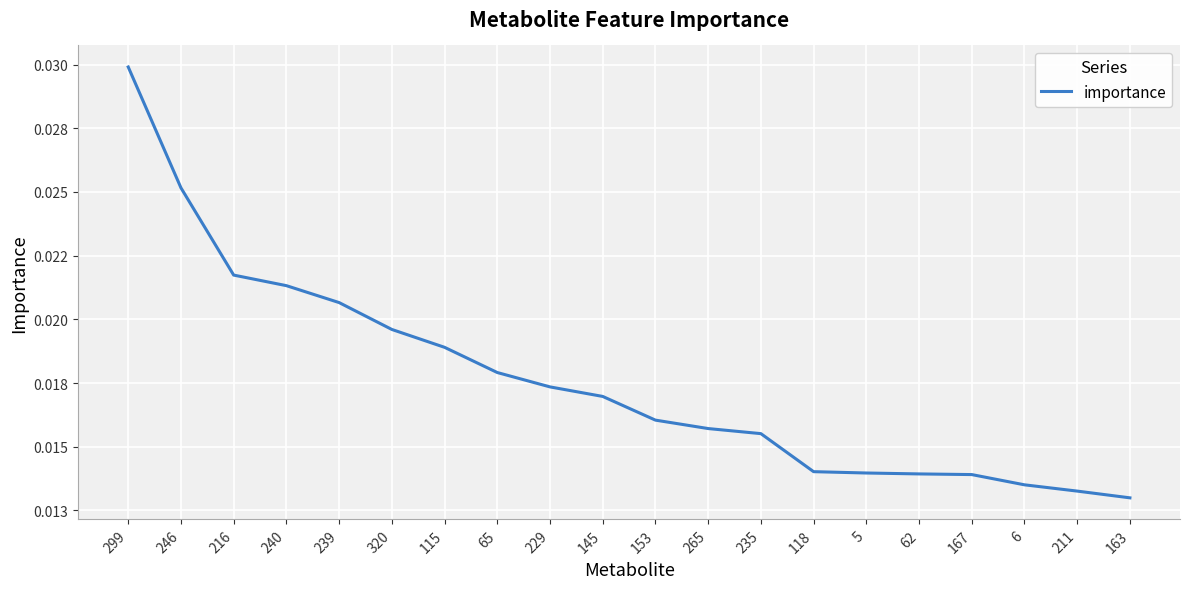

What is the sum of all values?

0.4